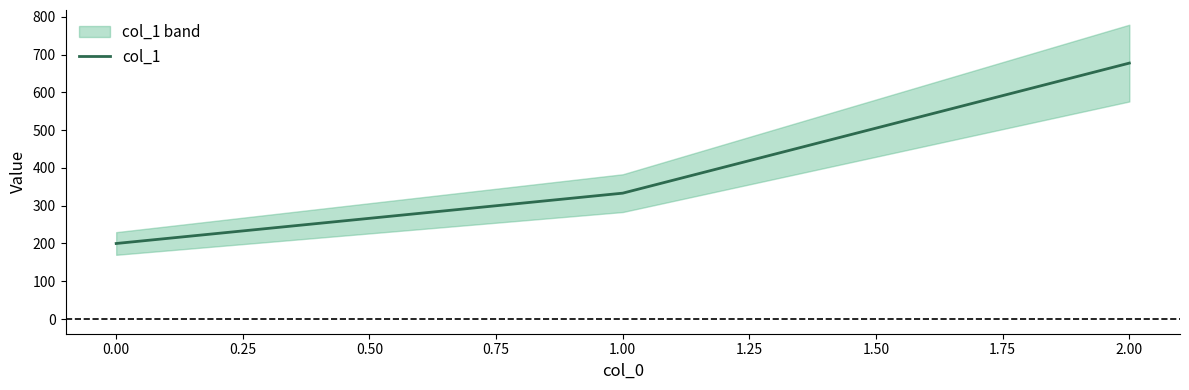

How many data points does each series have?

3